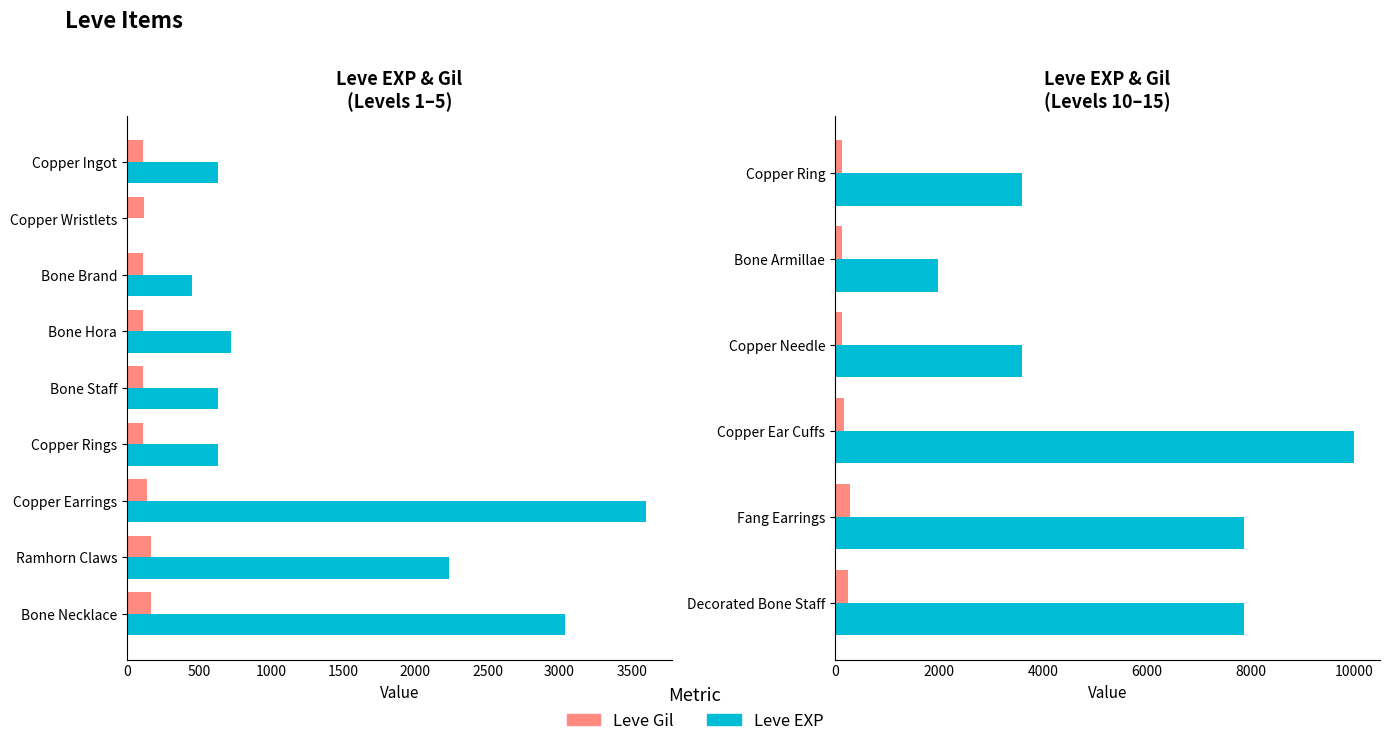

Is it true that Leve EXP equals 6656 at Copper Ear Cuffs?

False